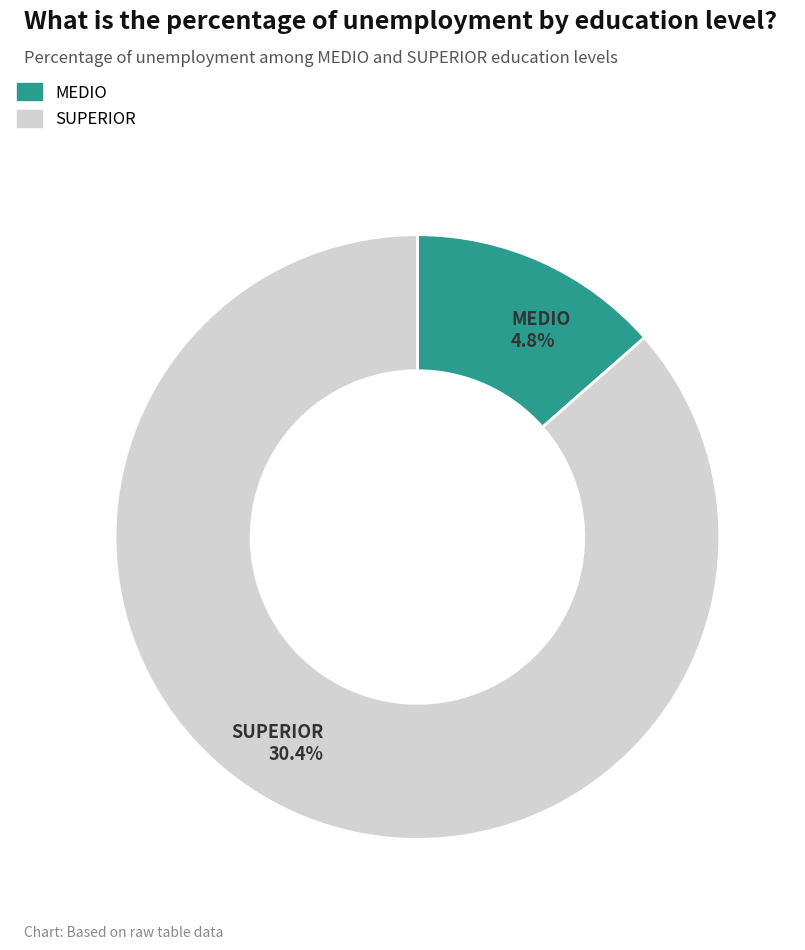

The SUPERIOR slice represents 86% of the pie. True or false?

True